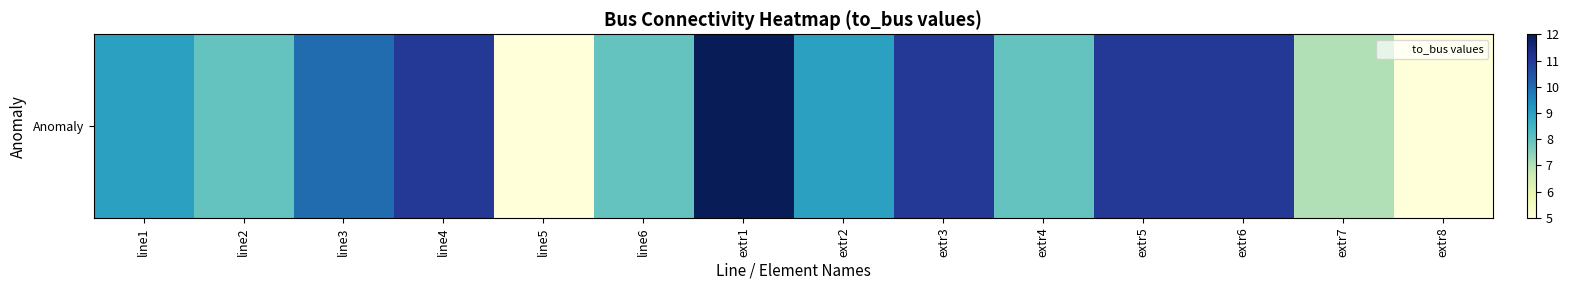

At which label does the data first exceed 9?

line3